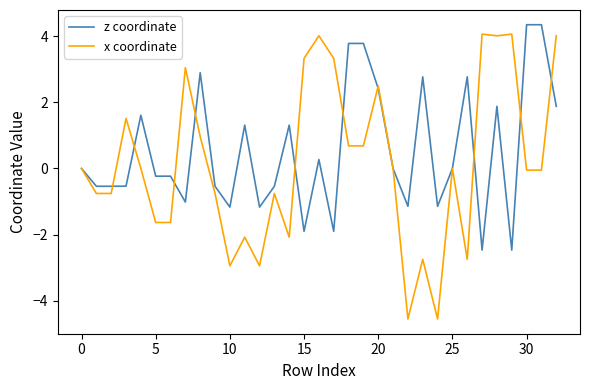

Which series has the largest range (max minus min)?

x coordinate